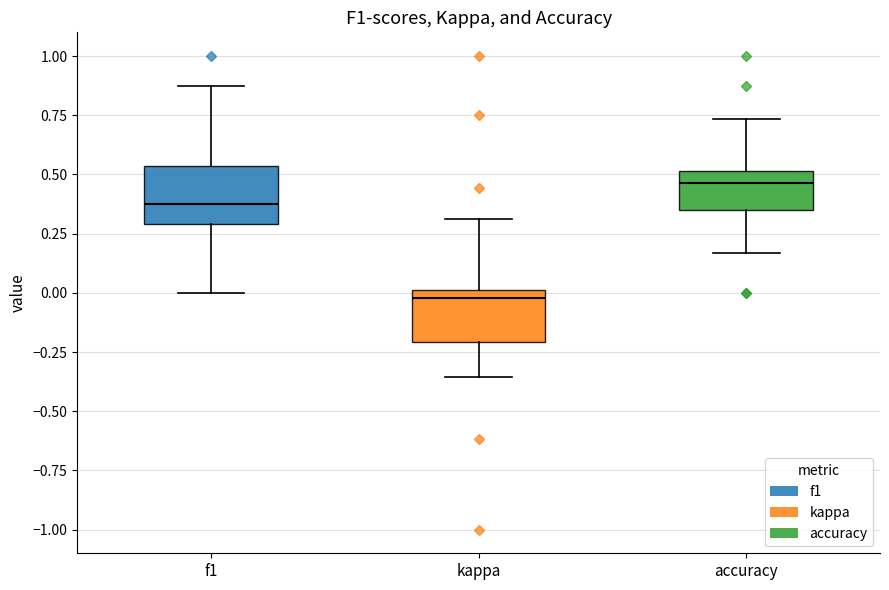

Which box has the highest median line?

accuracy